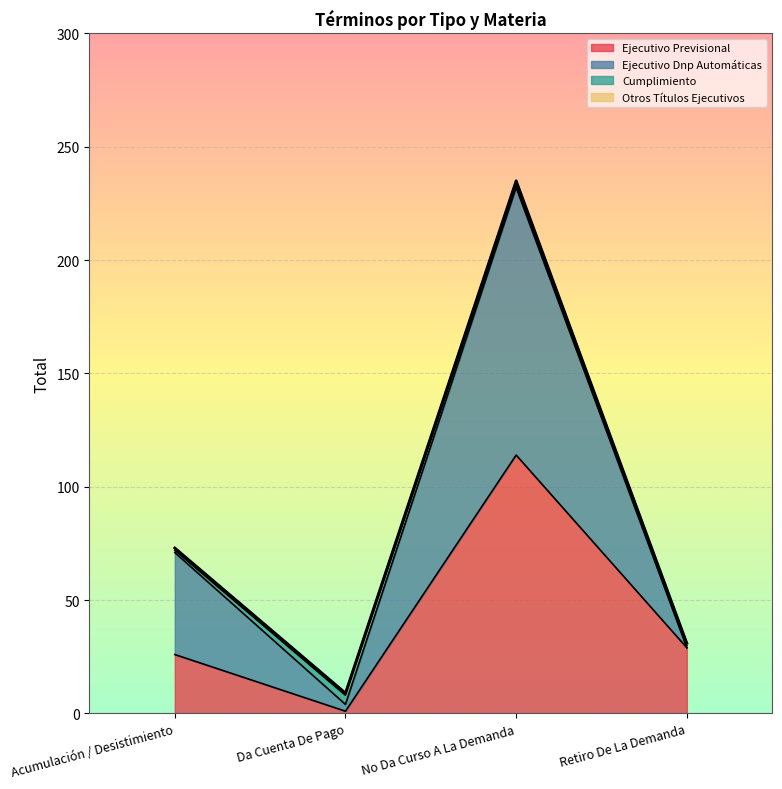

Which category has the highest value in the Ejecutivo Previsional series?

No Da Curso A La Demanda